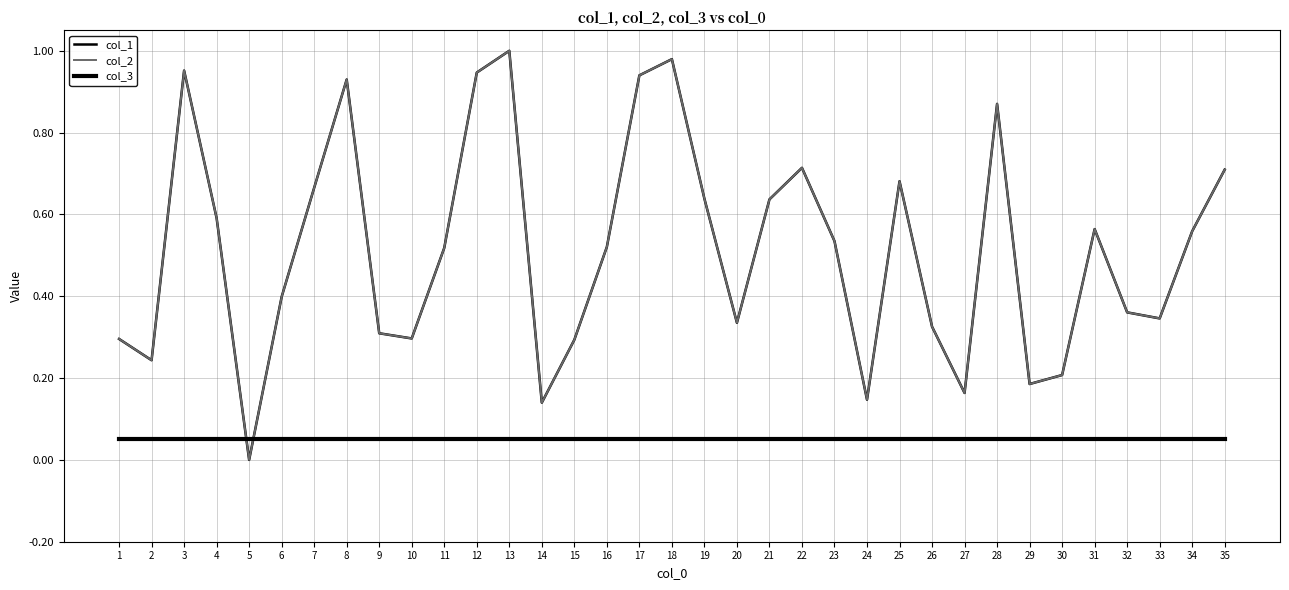

Does the chart have visible grid lines?

Yes